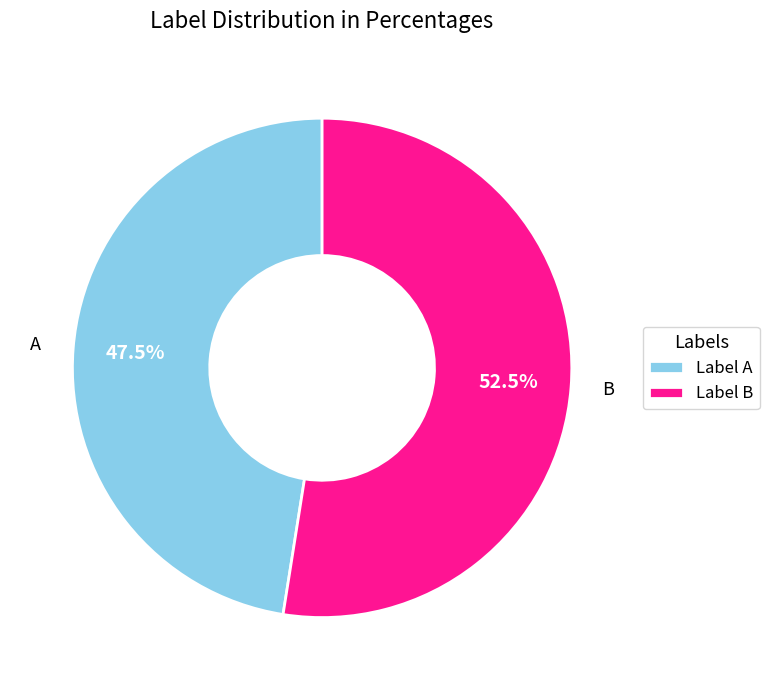

Between Label A and Label B, which is larger?

Label B